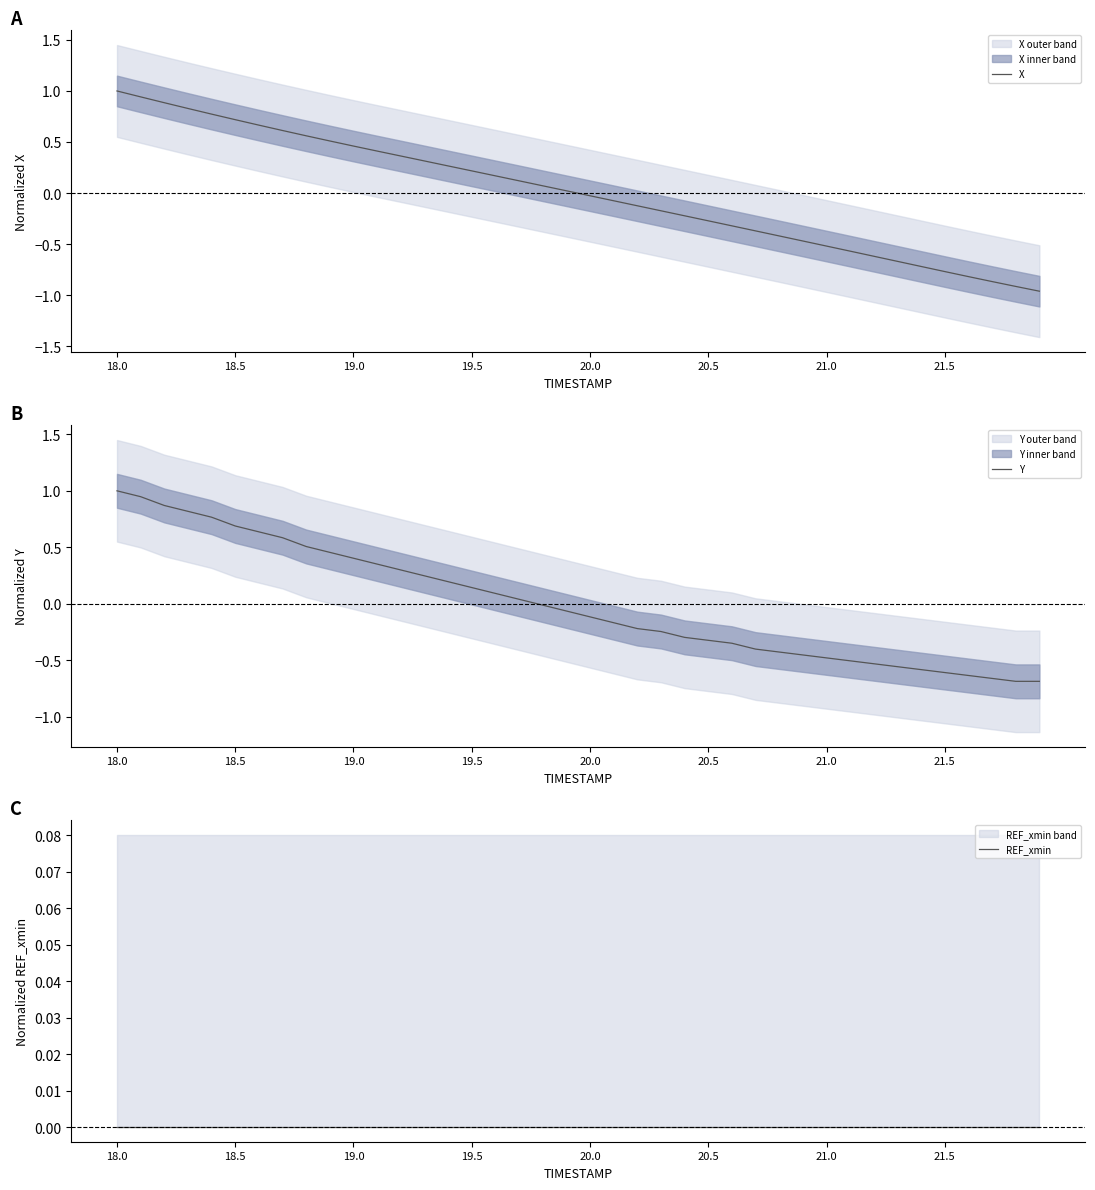

True or false: X has more than 1 points higher than both neighbors.

False